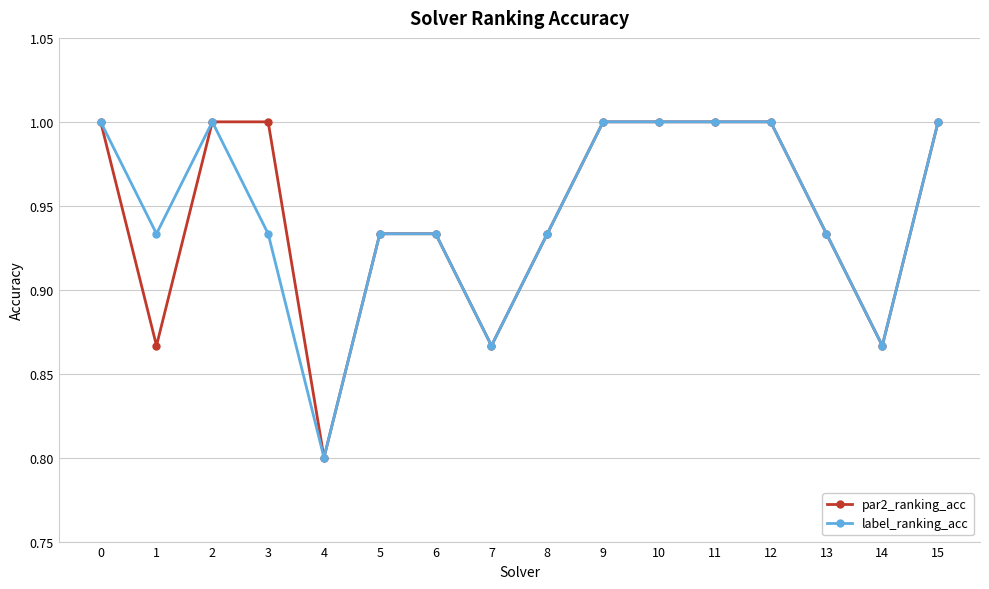

Between 0 and 1, which series saw the biggest shift?

par2_ranking_acc